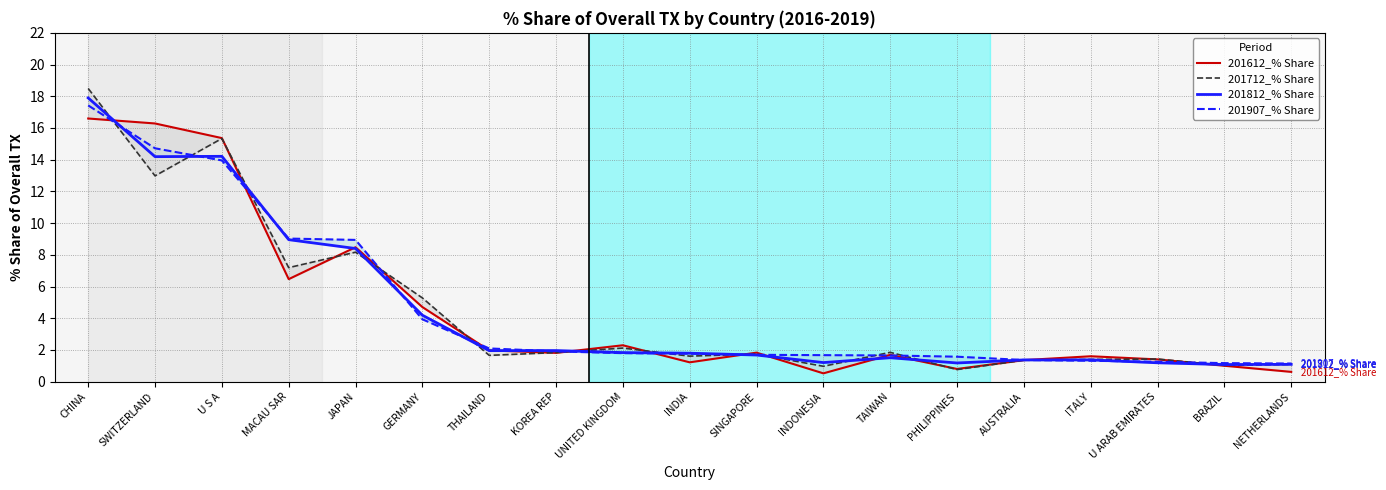

Which category has the lowest value in the 201612_% Share series?

INDONESIA